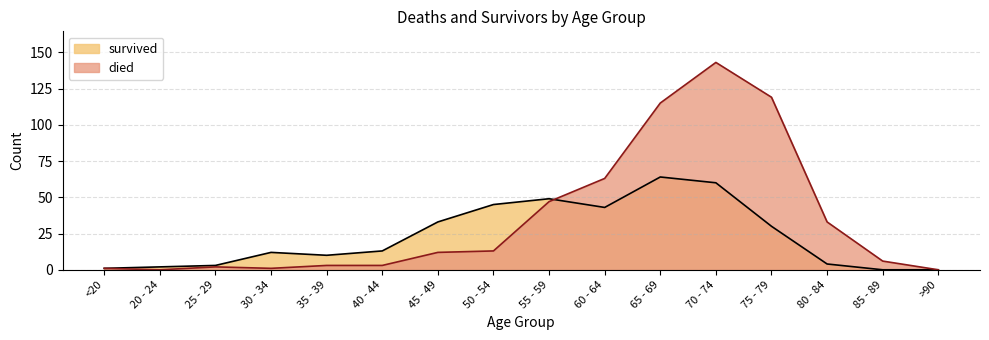

In survived, how many points are higher than both neighbors (excluding endpoints)?

3